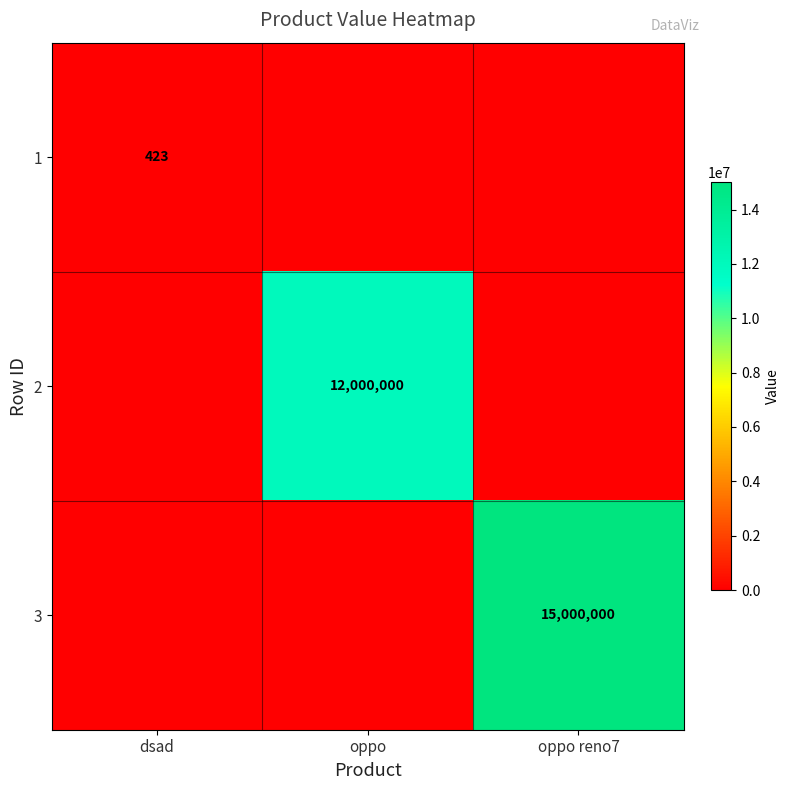

Which label corresponds to the largest value in the chart?

oppo reno7